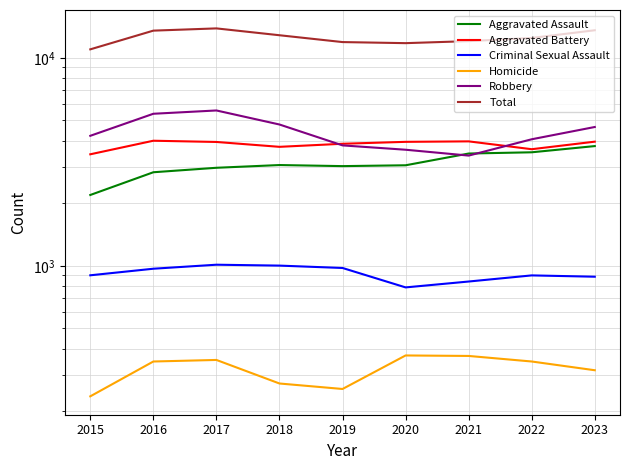

True or false: Criminal Sexual Assault has a value of 788 at 2020.

True